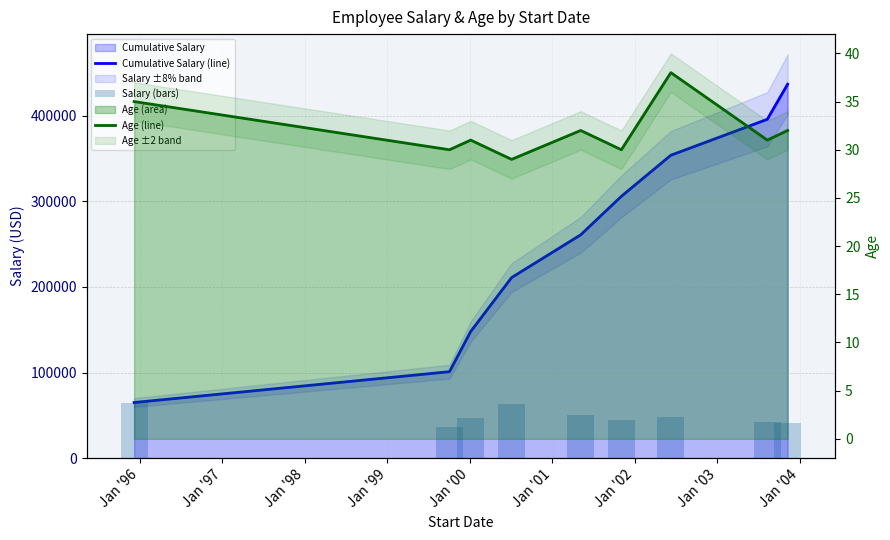

What is the sum of all Age (line) values?

288